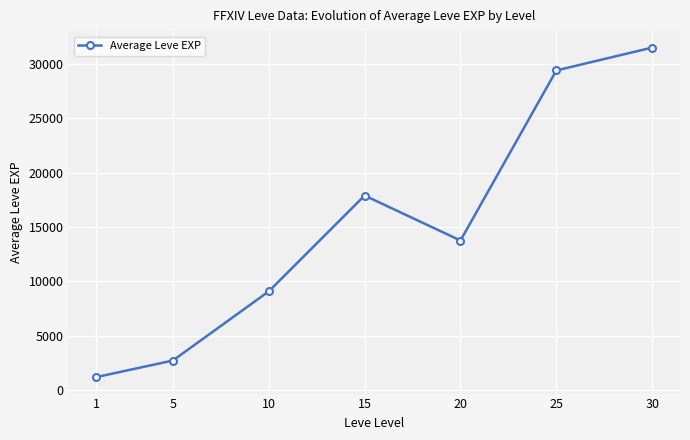

Reading left to right, transcribe all the data shown in this chart.

1213	2738	9092	17897	13765	29393	31493